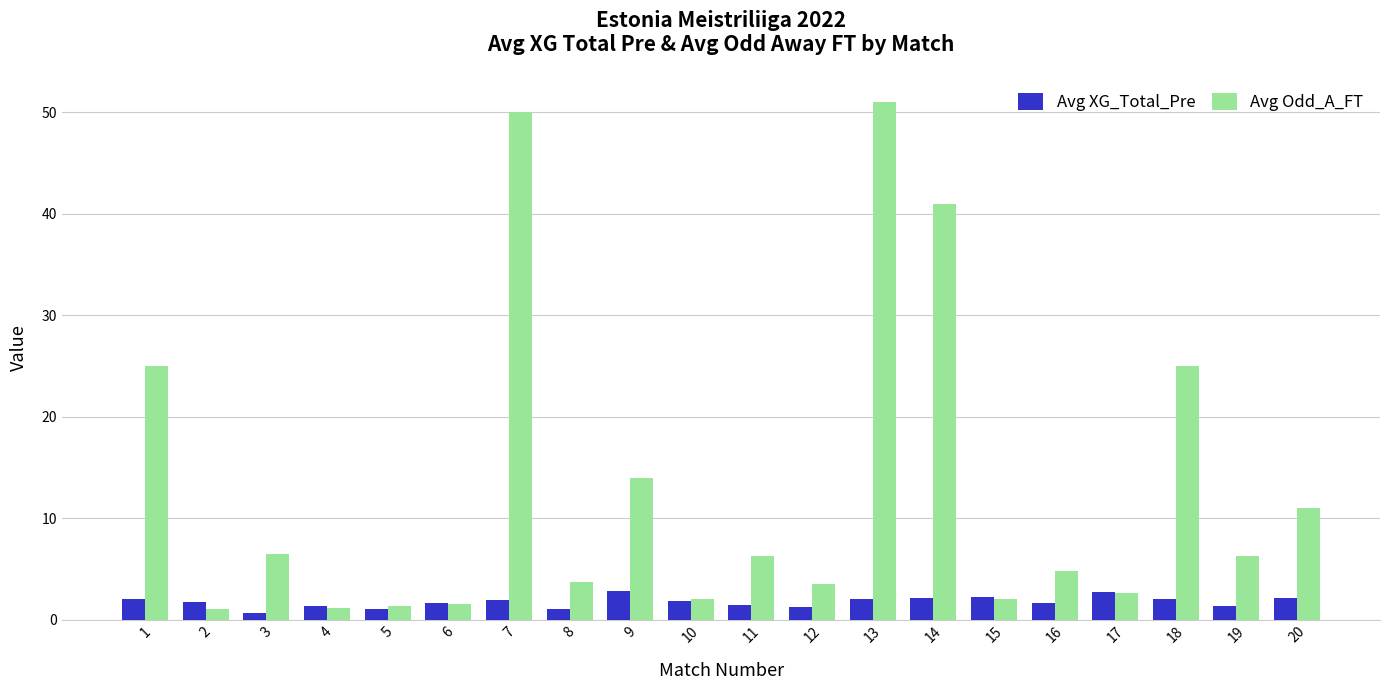

What are all the series names shown in the legend?

Avg XG_Total_Pre, Avg Odd_A_FT